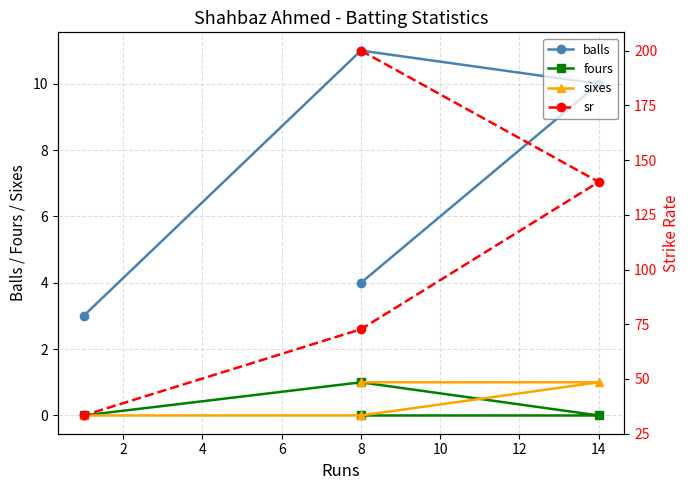

What is the value of the sr point at the 3rd from the left?

72.7